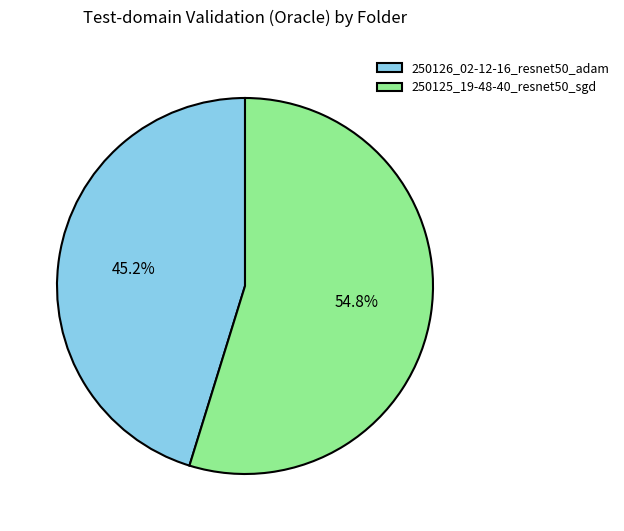

To the nearest percent, what portion does 250125_19-48-40_resnet50_sgd represent?

55%